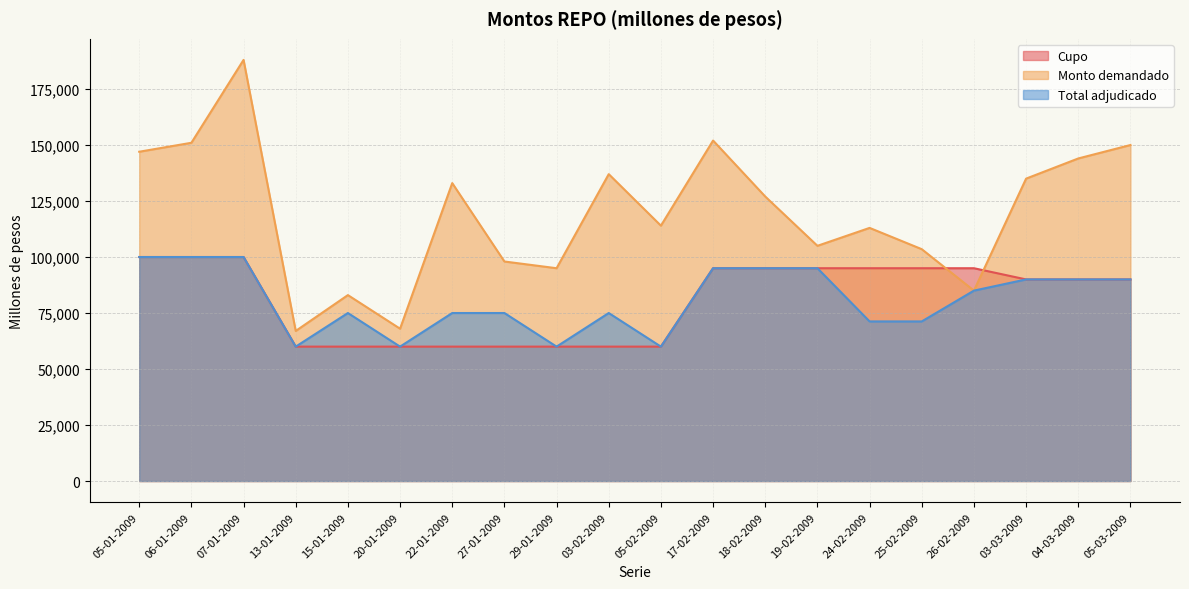

How many data points does each series have?

20